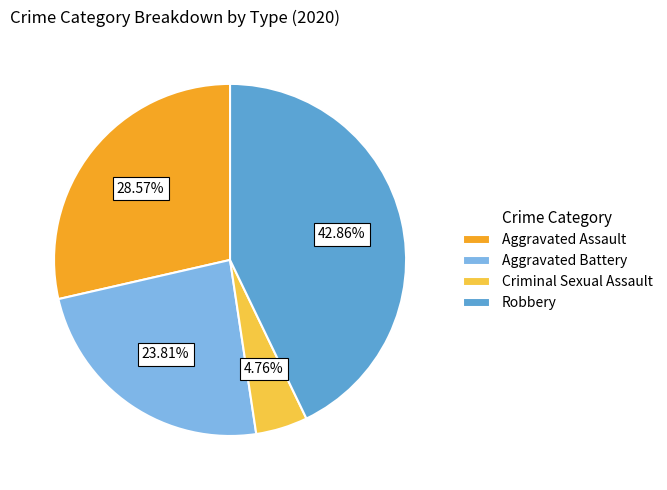

To the nearest percent, what portion does Robbery represent?

43%